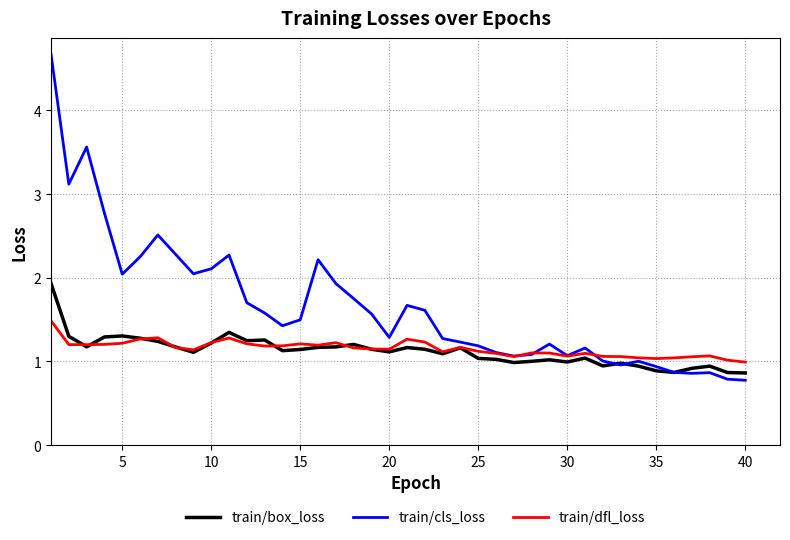

Rank the series by their maximum value, from lowest to highest.

train/dfl_loss, train/box_loss, train/cls_loss